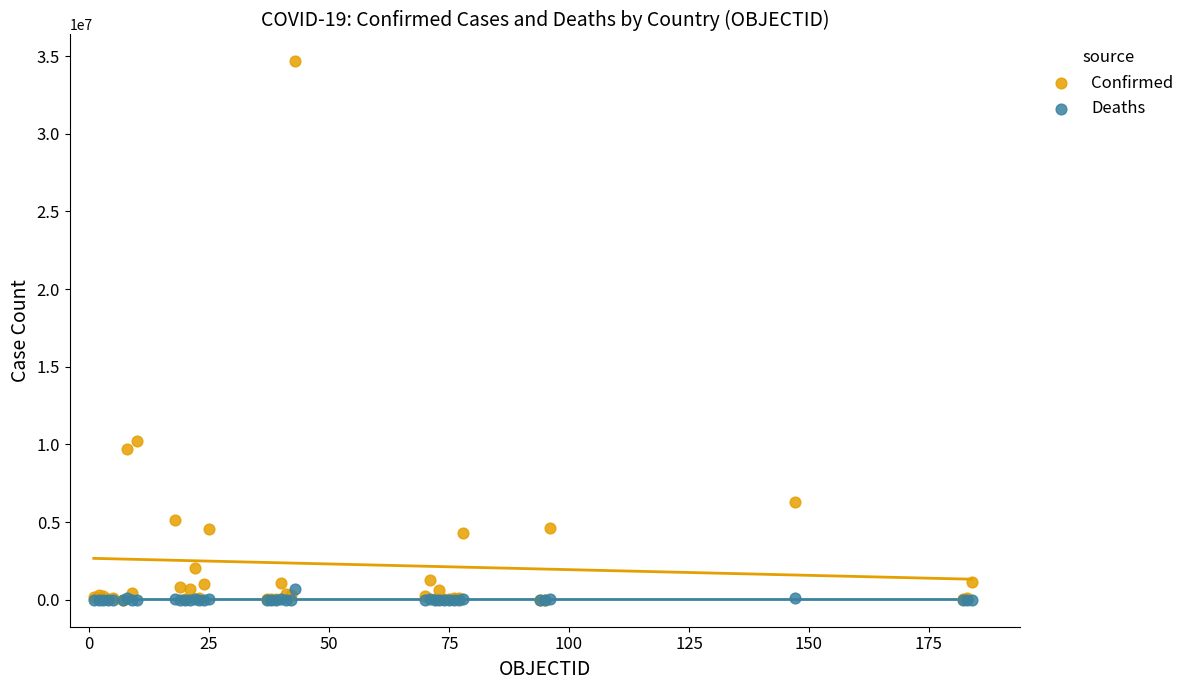

Which series has the widest spread of Y values?

Confirmed